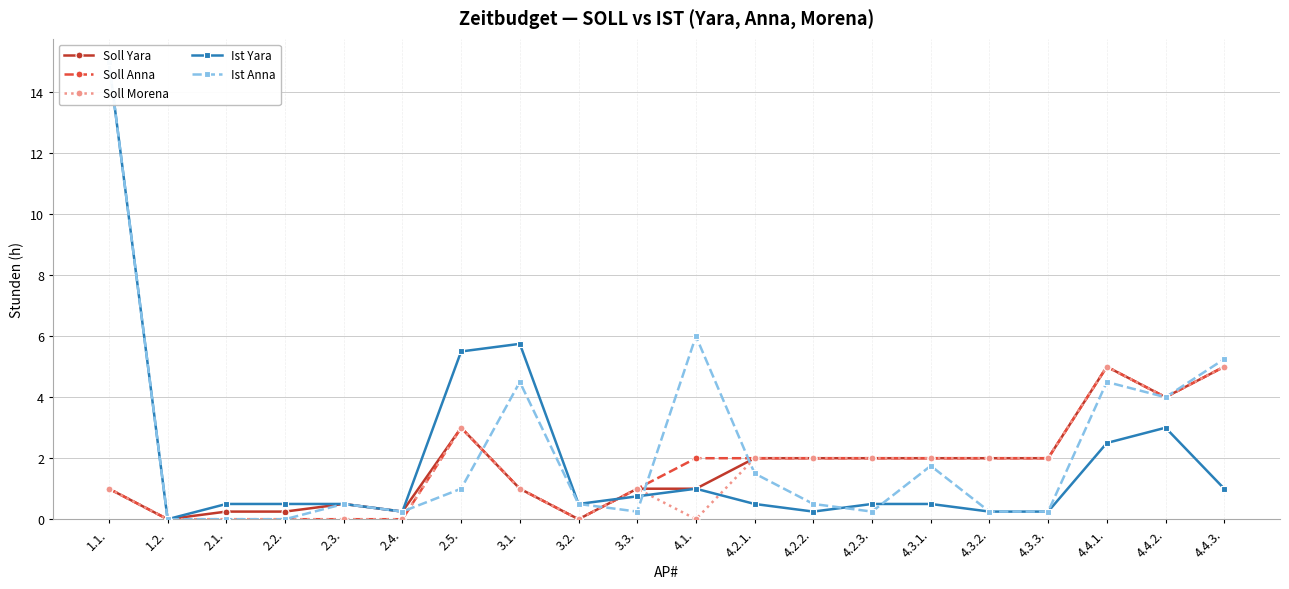

The value of Soll Yara at 2.5. is 0.8. True or false?

False